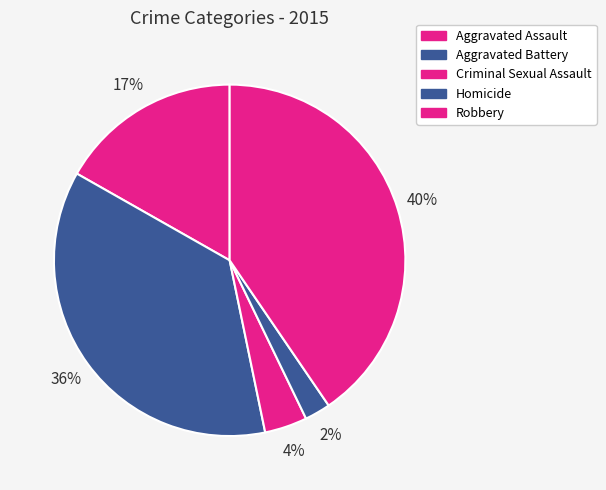

Which category has the biggest portion of the pie?

Robbery